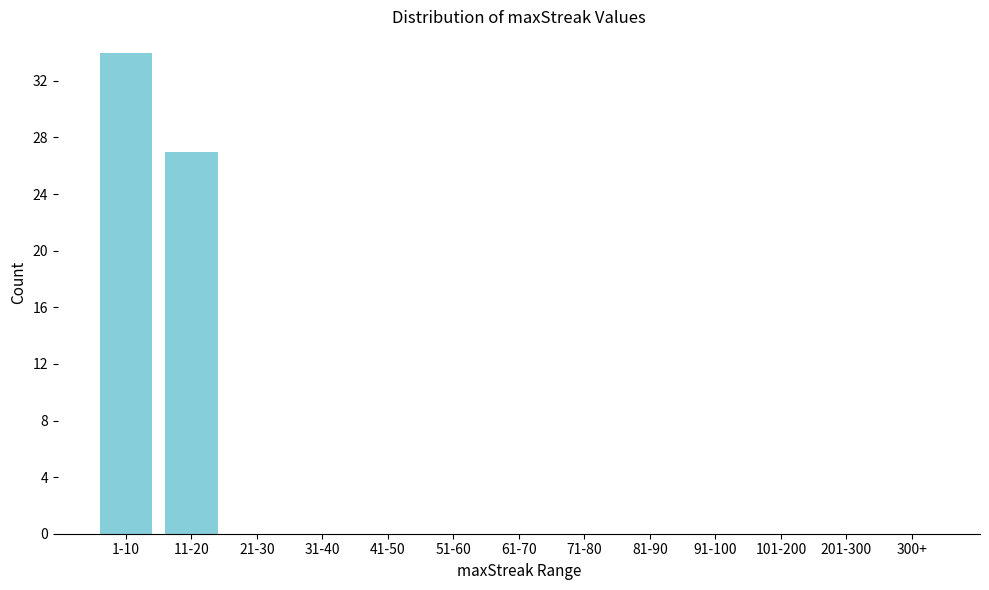

Reading right to left, transcribe all the data shown in this chart.

300+=0	201-300=0	101-200=0	91-100=0	81-90=0	71-80=0	61-70=0	51-60=0	41-50=0	31-40=0	21-30=0	11-20=27	1-10=34